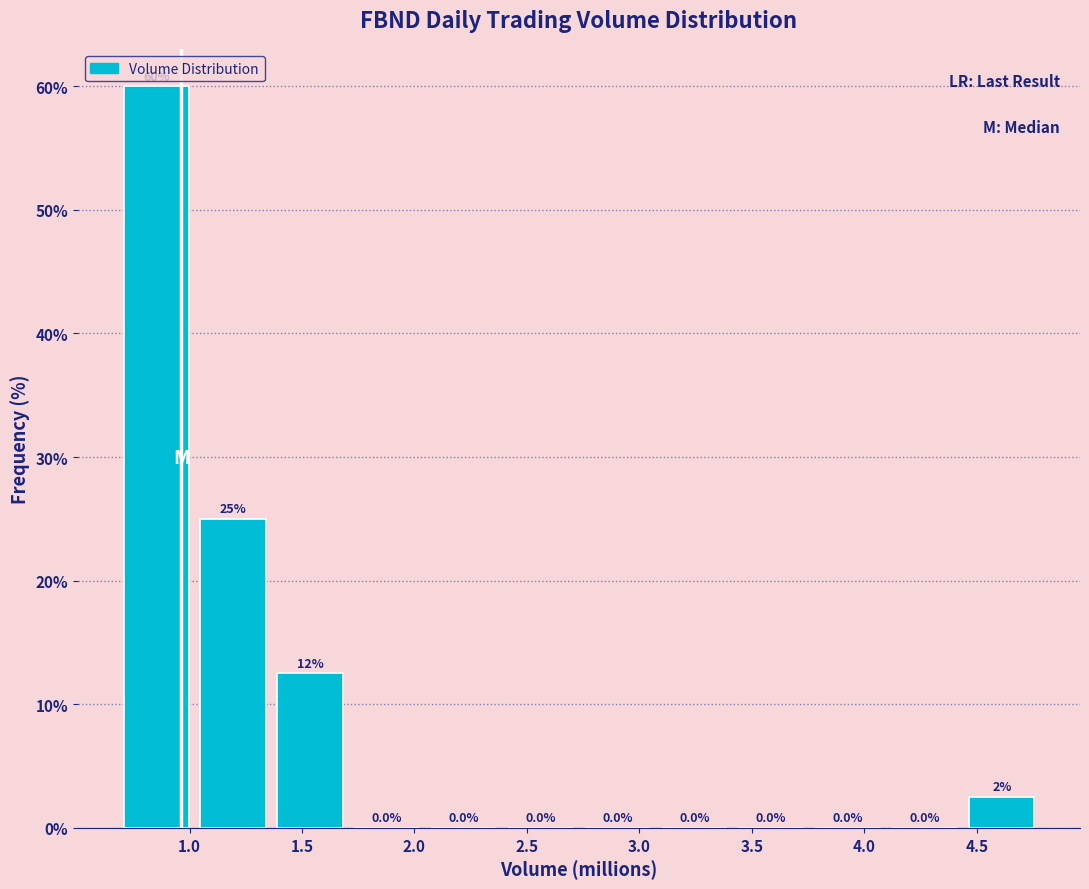

Which range on the x-axis has the tallest bar?

0.70 to 1.00